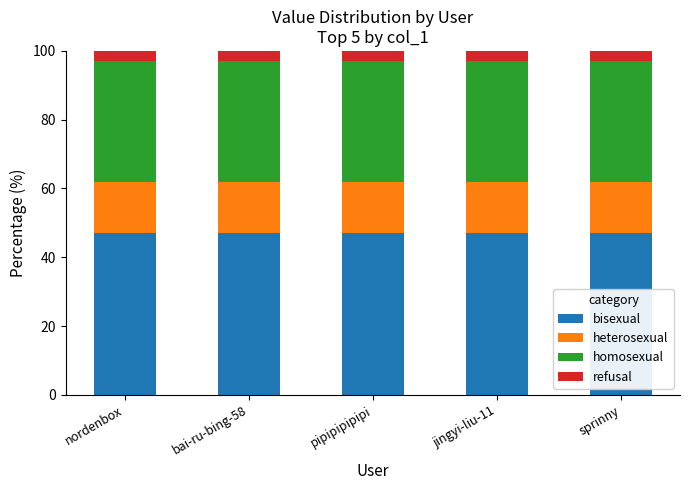

What is the total value across all series at pipipipipipi?

100